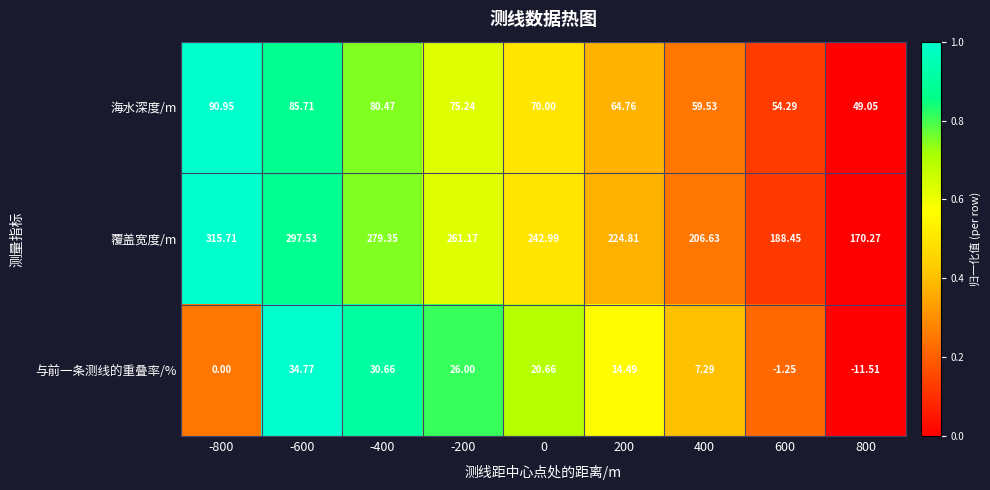

Between -800 and 800, which series saw the biggest shift?

覆盖宽度/m